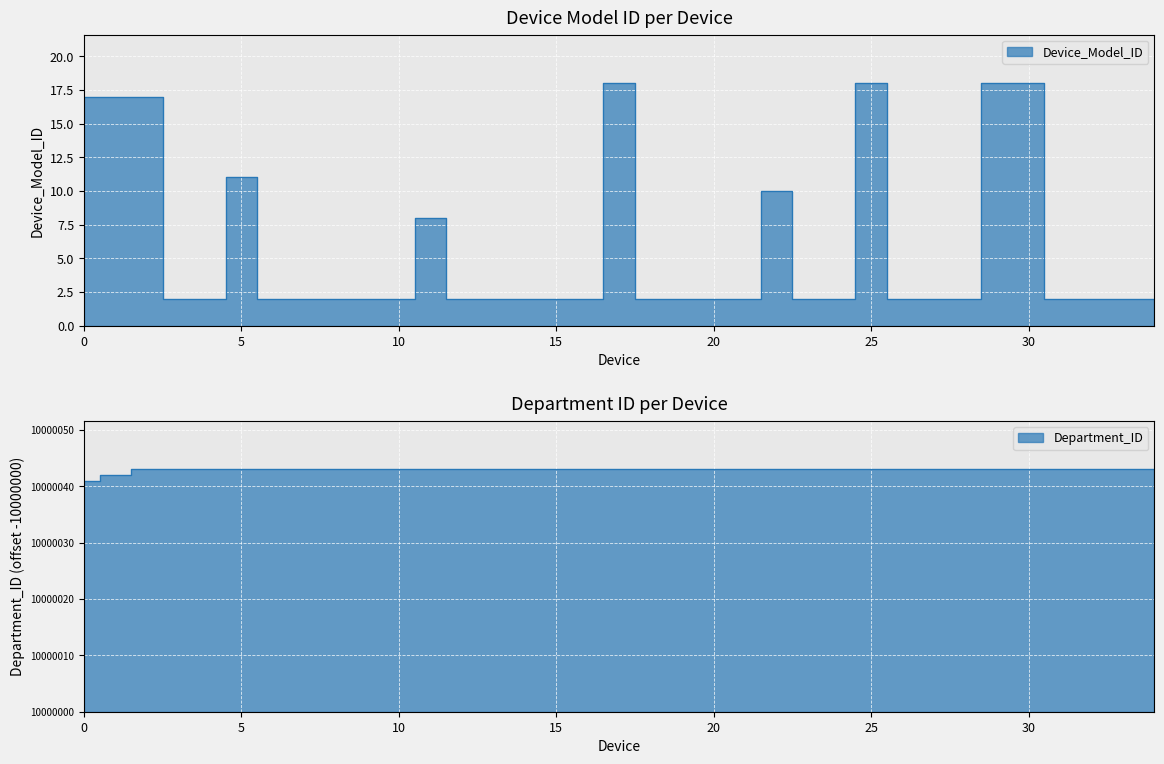

What is the highest value of the Device_Model_ID series?

18